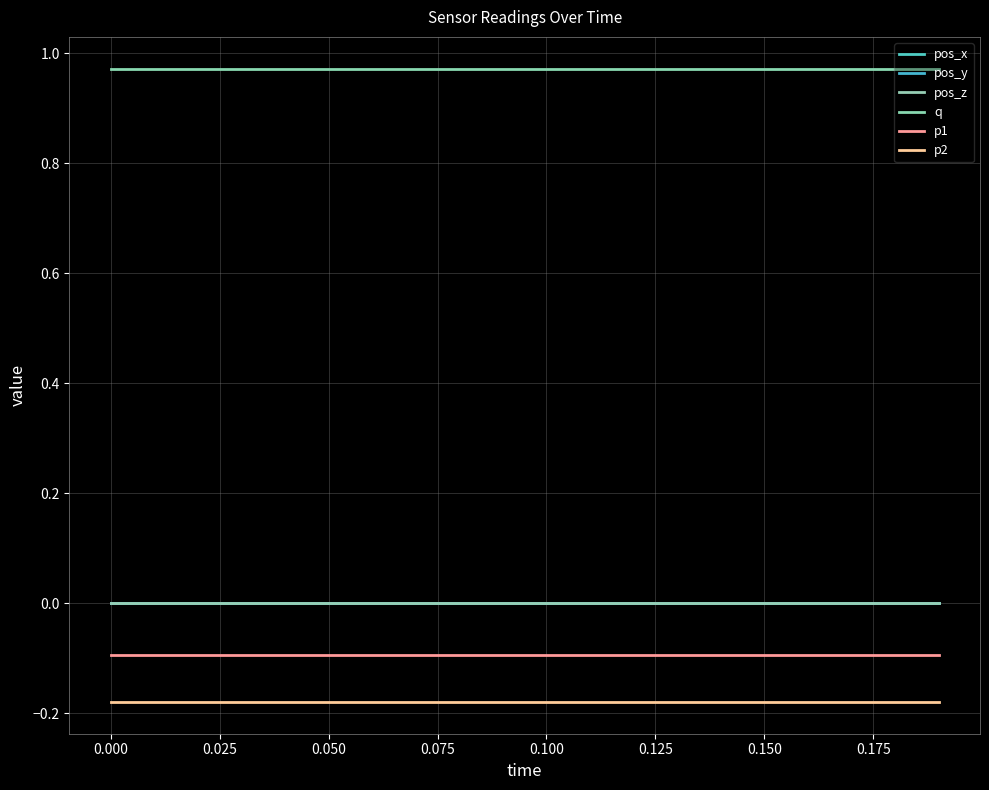

Does the chart have visible grid lines?

Yes